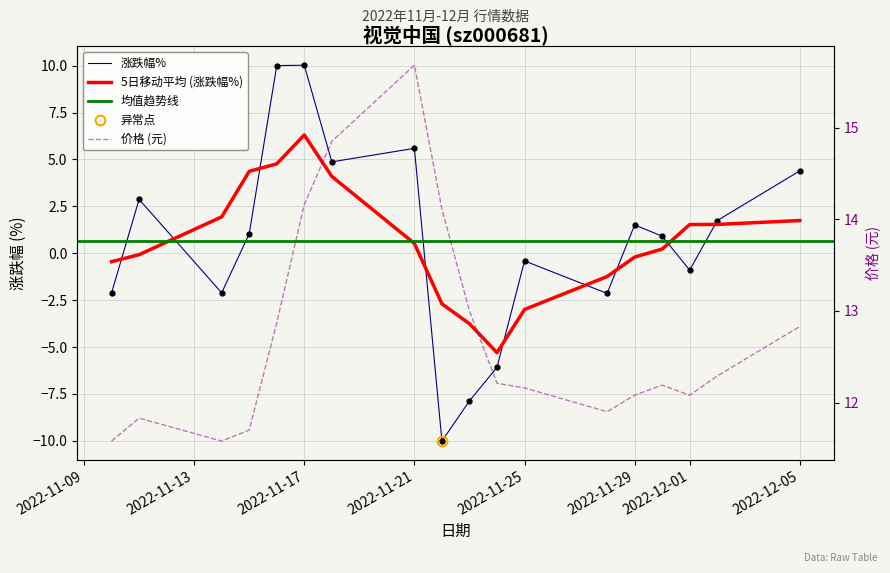

What is the minimum value for 涨跌幅%?

-10.0